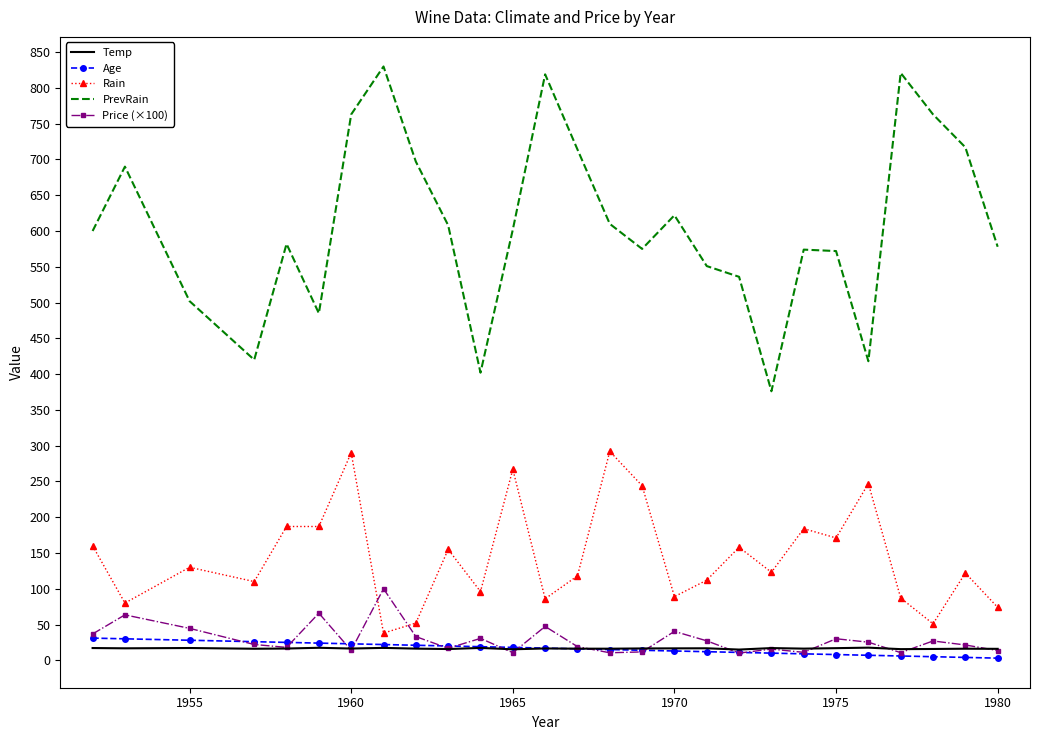

What is the highest value of the Rain series?

292.0